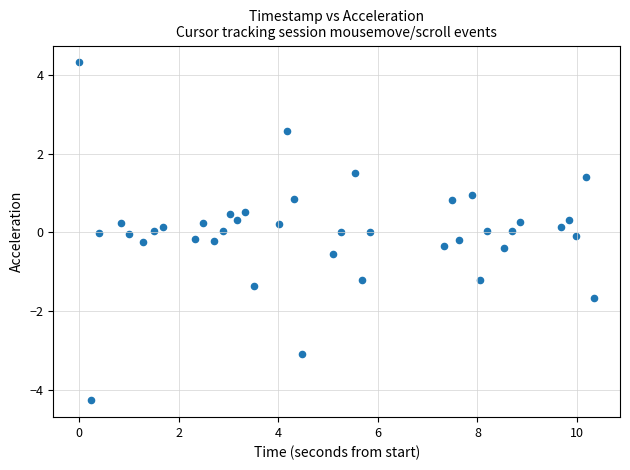

What is the range of X values (max minus min)?

10.3